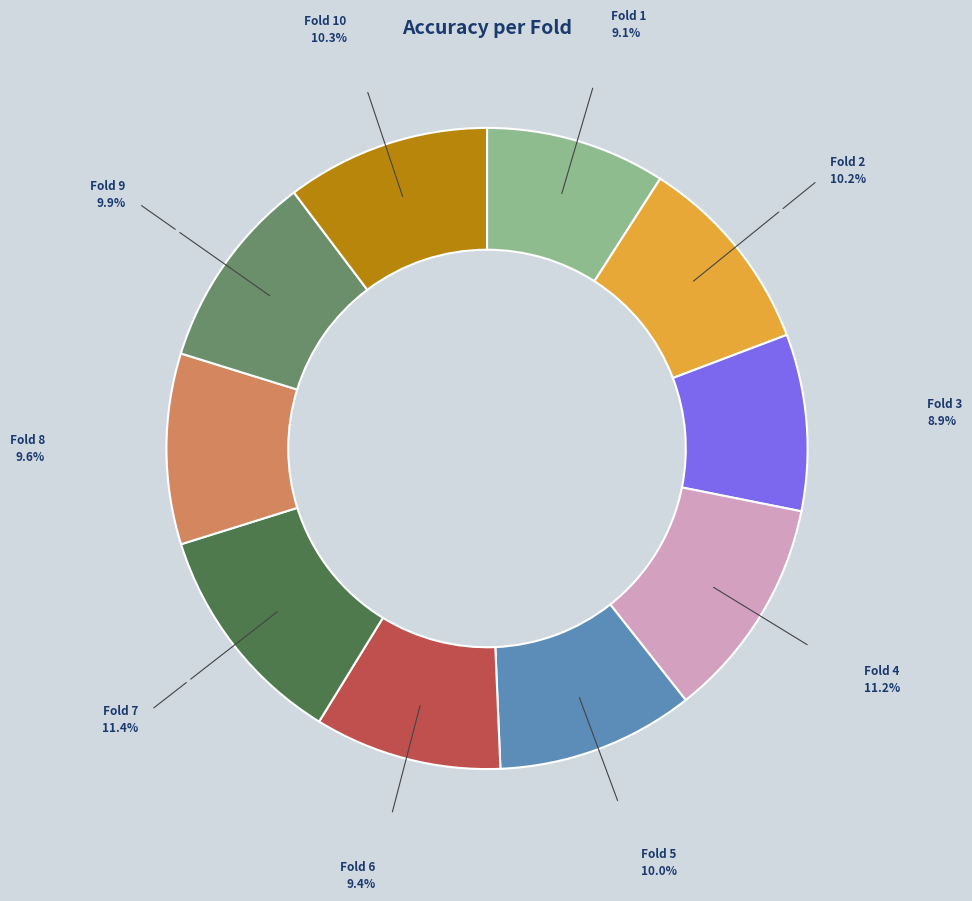

Does any single category account for the majority?

No